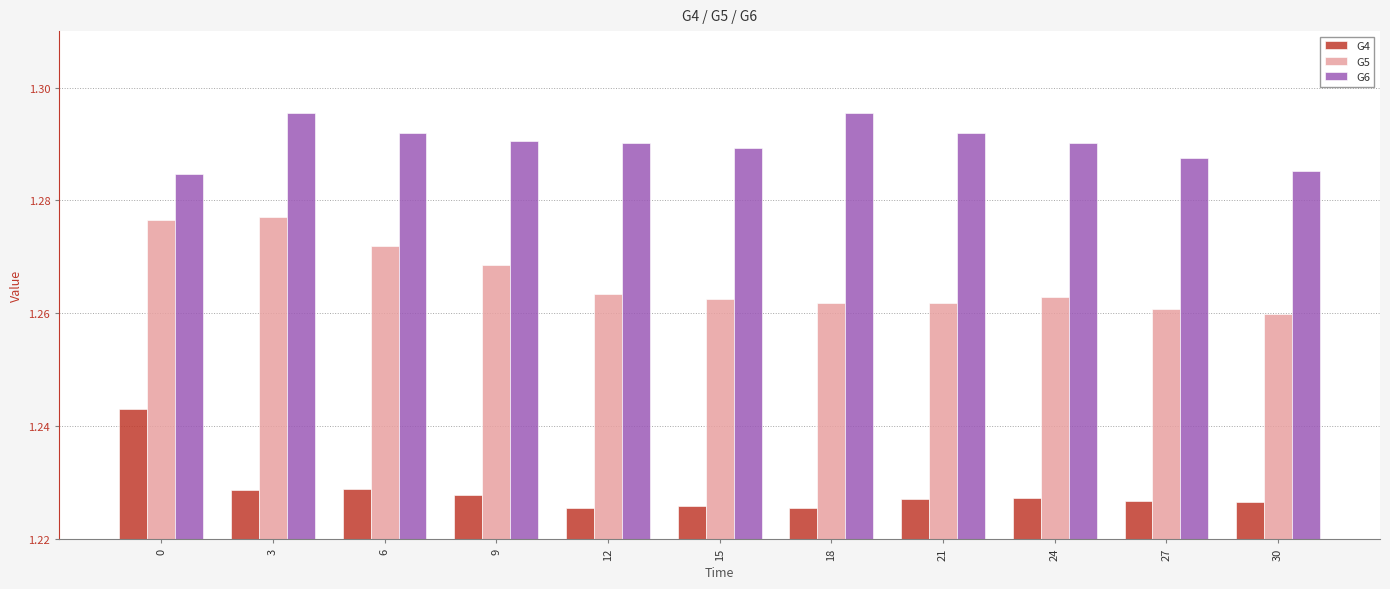

Count the G4 values in the range 1 to 2.

11